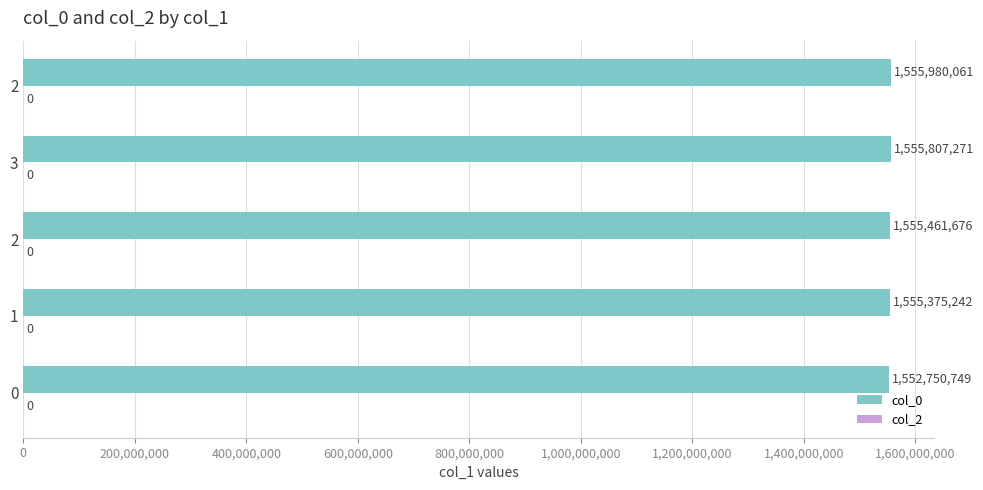

Does the chart contain any negative values?

No